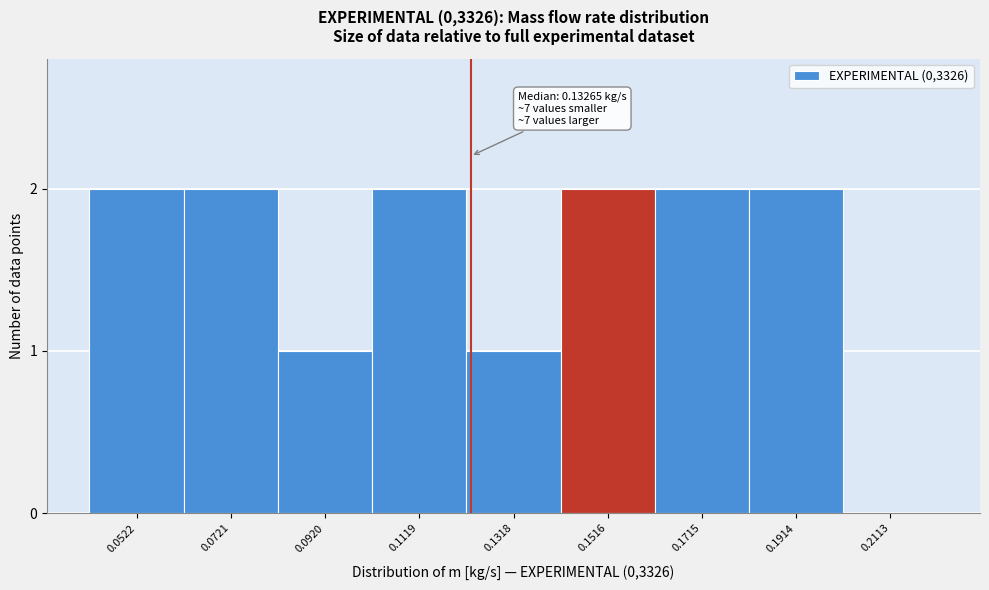

Reading left to right, extract all data points from this chart.

0.0522=2	0.0721=2	0.0920=1	0.1119=2	0.1318=1	0.1516=2	0.1715=2	0.1914=2	0.2113=0